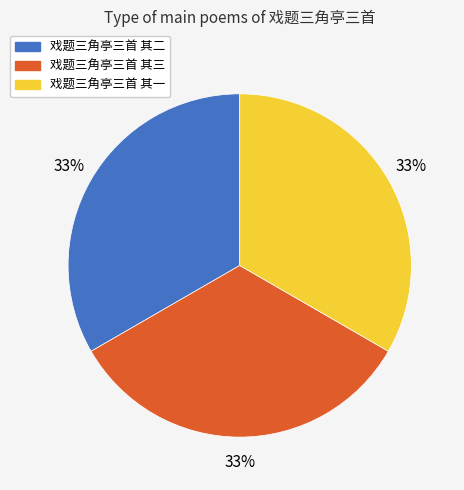

Is the sum of 戏题三角亭三首 其一 and 戏题三角亭三首 其二 greater than half?

Yes